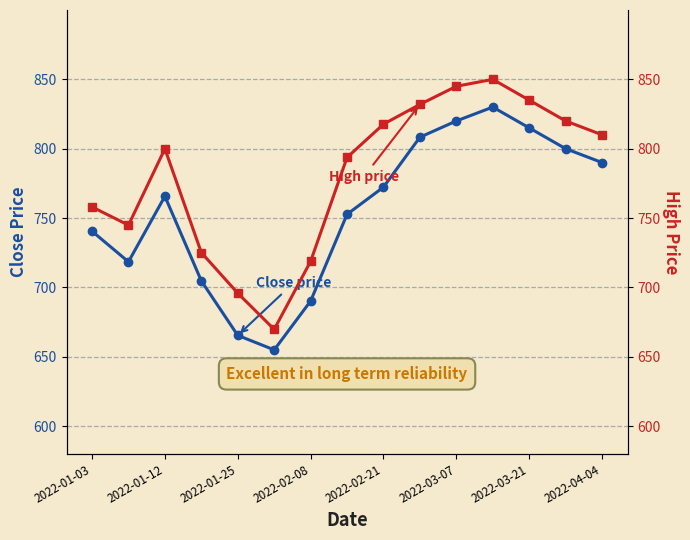

True or false: high and close intersect in this chart.

False